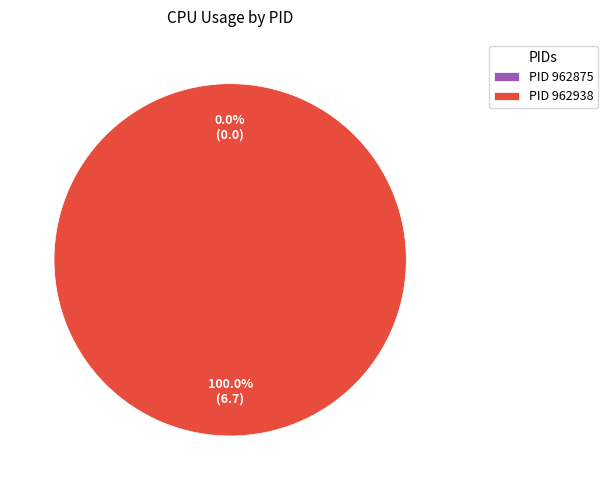

How much of the chart is everything except 962875?

100.0%